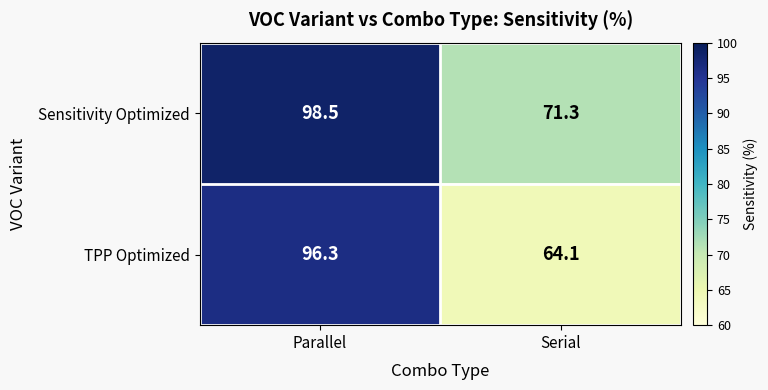

What is the lowest value of the Sensitivity Optimized series?

71.3